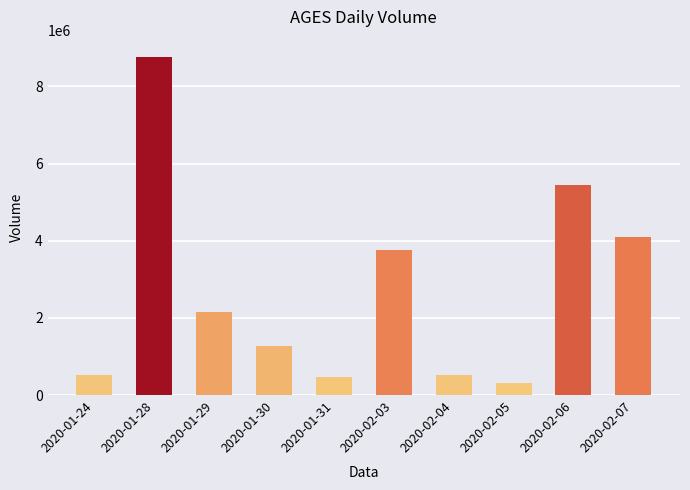

What is the average value?

2731010